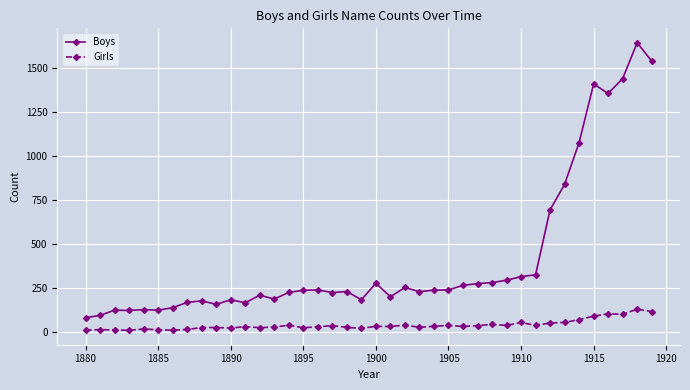

What is the minimum value for Girls?

7